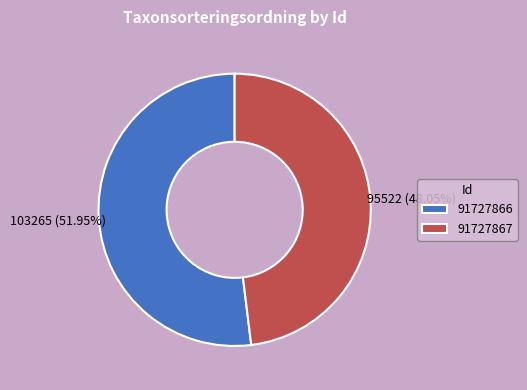

What is the majority slice?

91727866